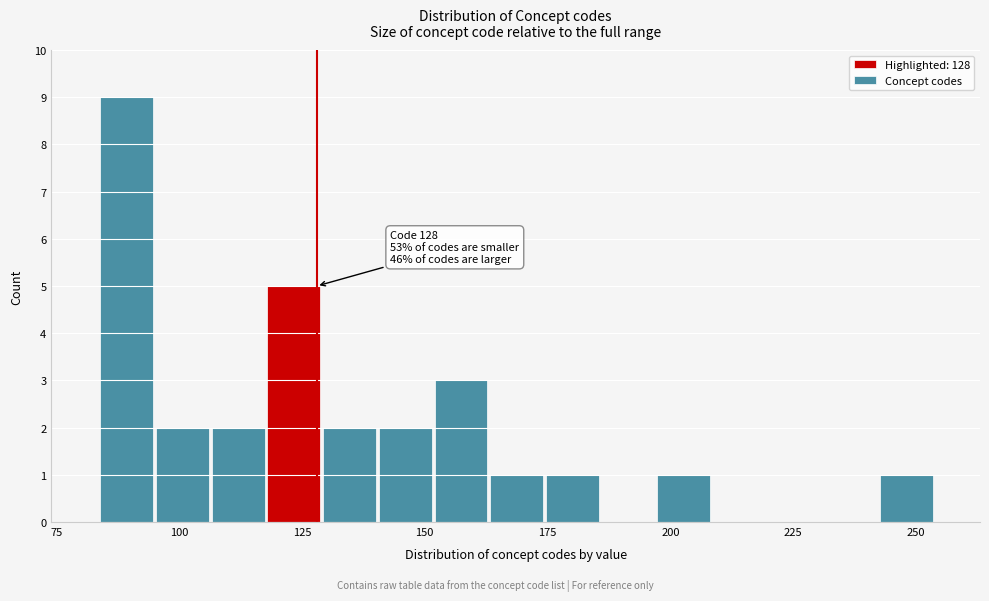

Read against the x-axis, roughly where is the centre of the tallest bar?

90